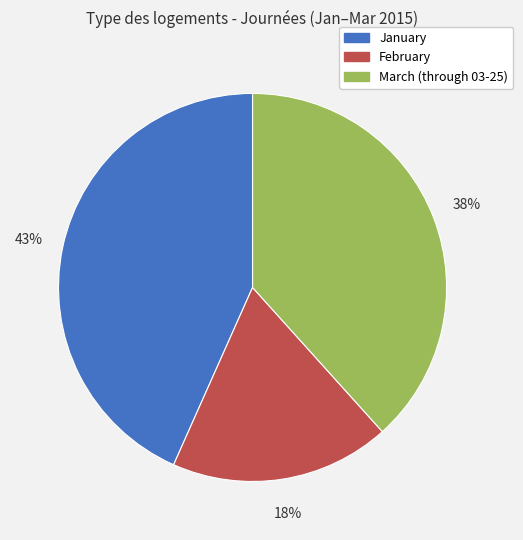

How many segments does this pie chart have?

3